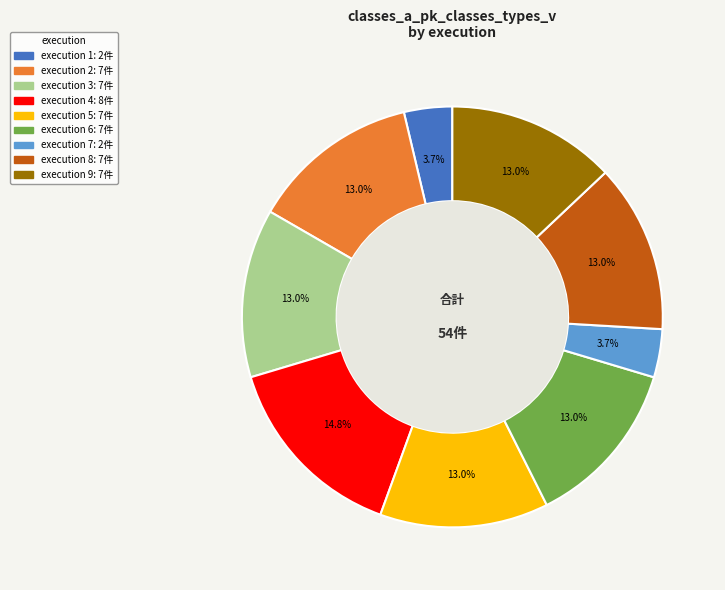

Is there a majority slice in this chart?

No